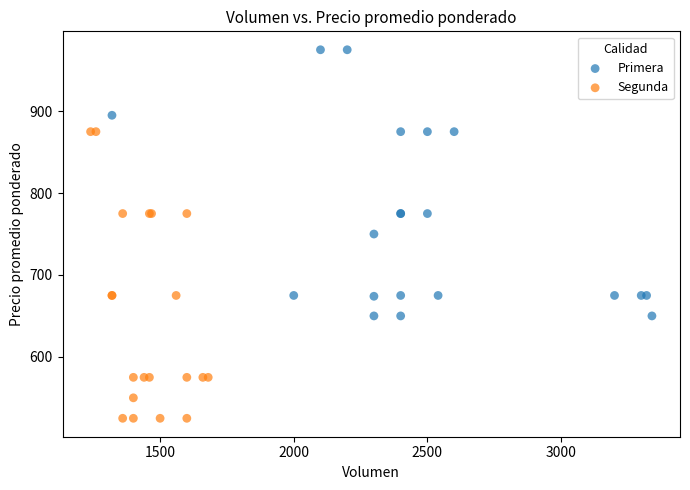

Which series has the widest spread of Y values?

Segunda